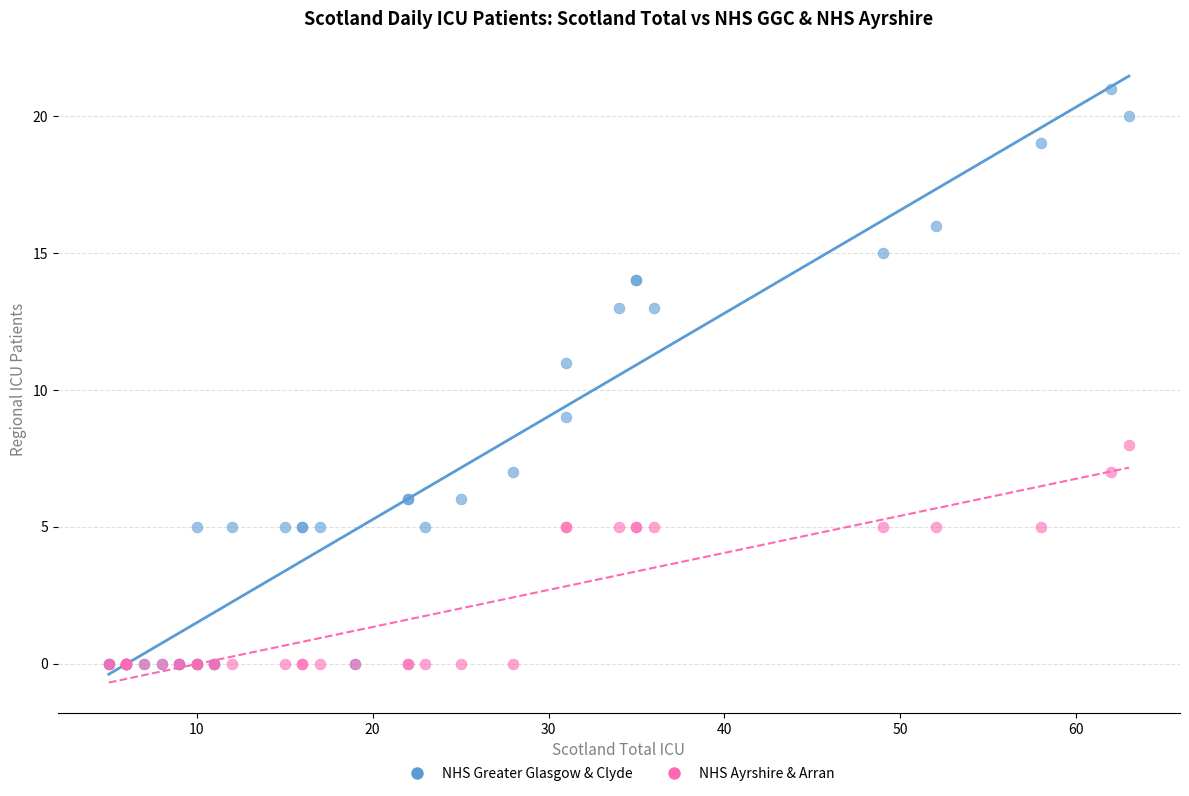

What are all the series names shown in the legend?

NHS Greater Glasgow & Clyde, NHS Ayrshire & Arran